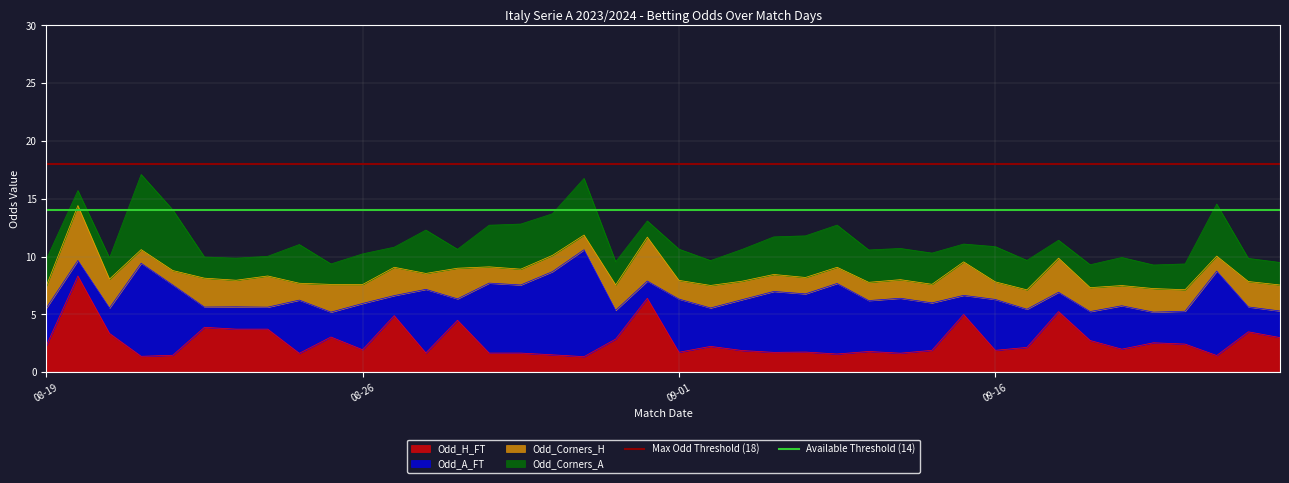

What is the maximum value for Odd_H_FT?

8.3